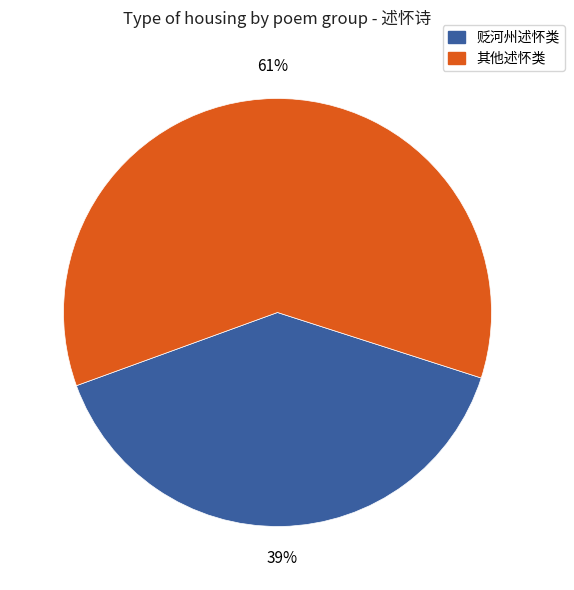

Is there any slice that represents more than half of the pie?

Yes